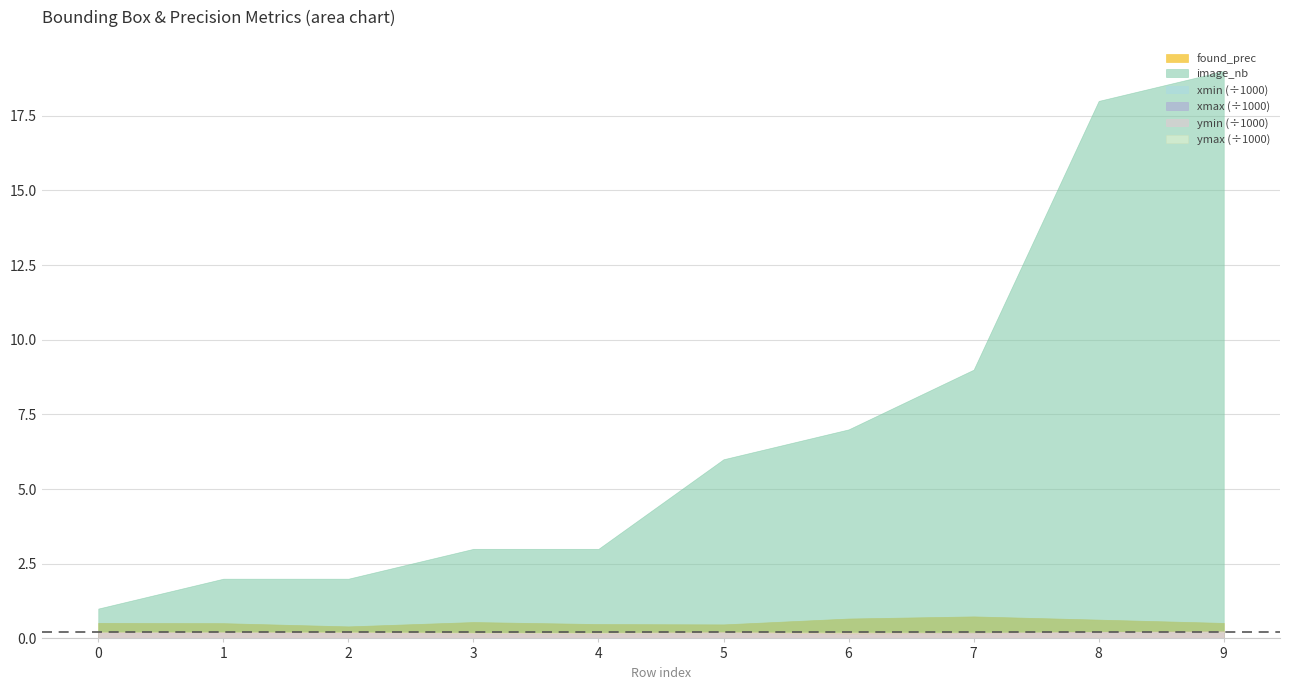

What is the difference between the maximum and minimum values in the ymax series?

34.0